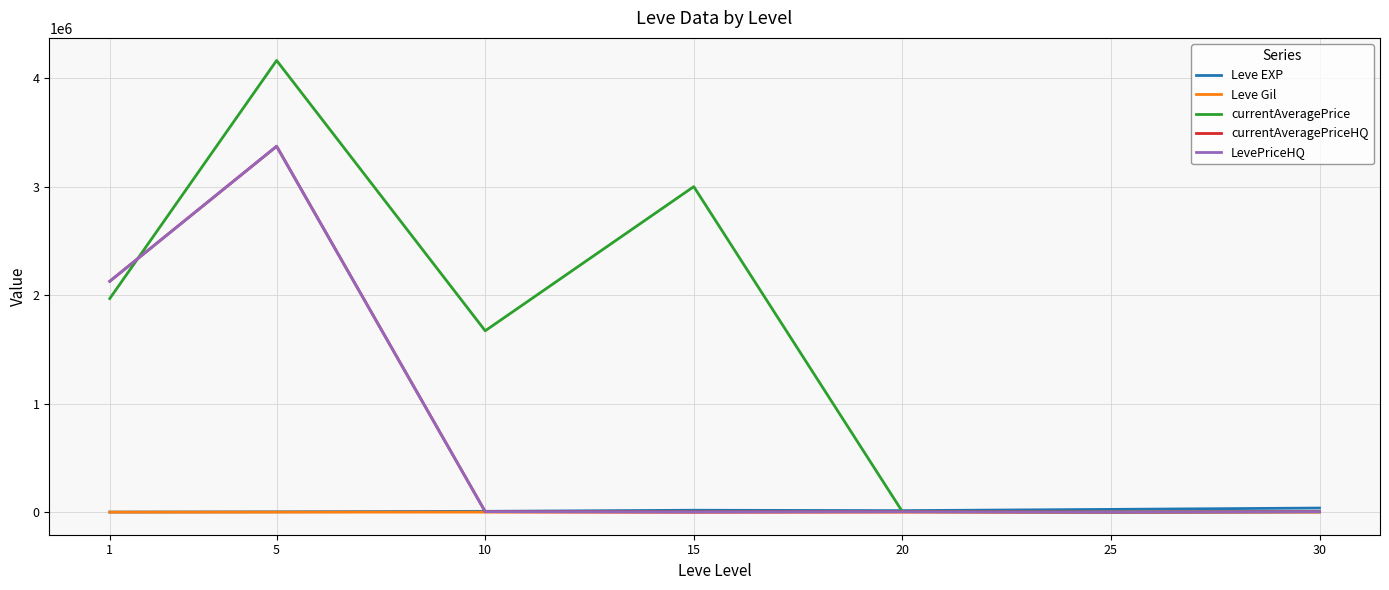

How many intersections are there between Leve EXP and currentAveragePriceHQ?

1